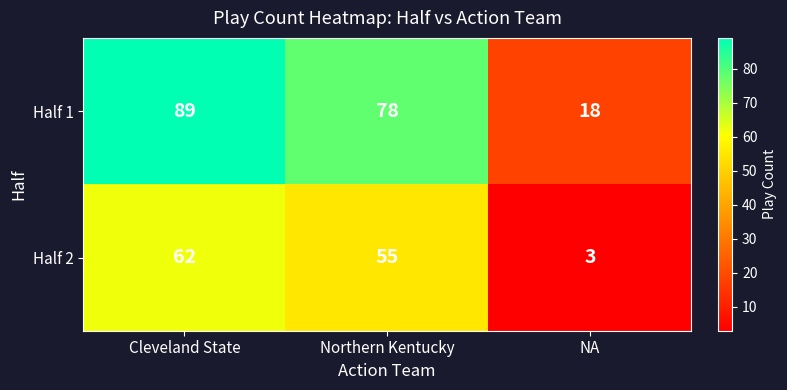

Is it true that Half 2 equals 79 at Northern Kentucky?

False